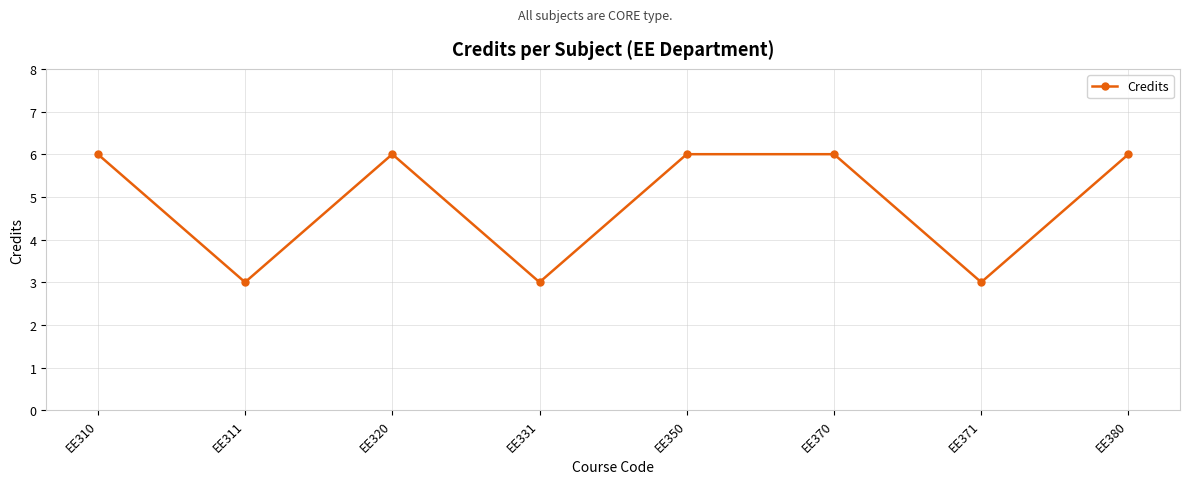

At which category does the data reach its first local valley?

EE311